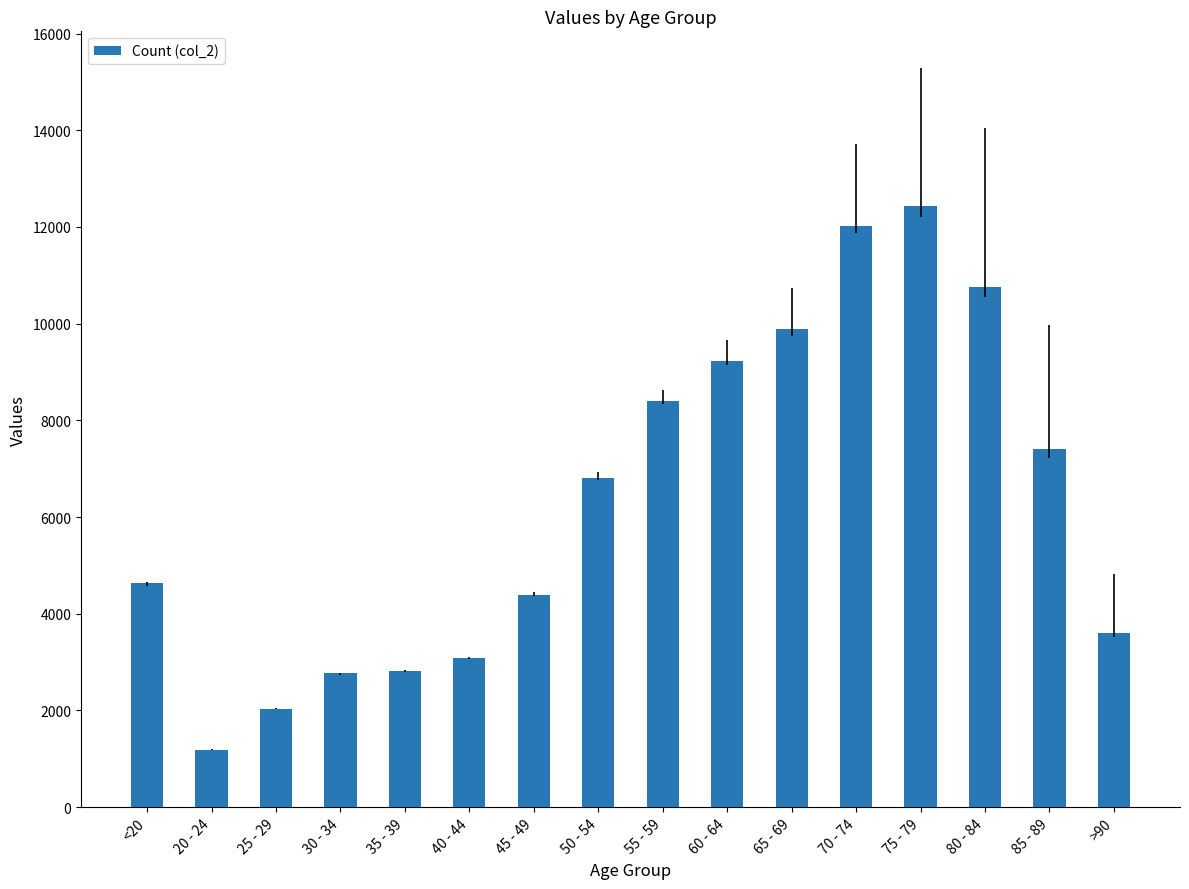

Which category has the lowest value across all series?

20 - 24